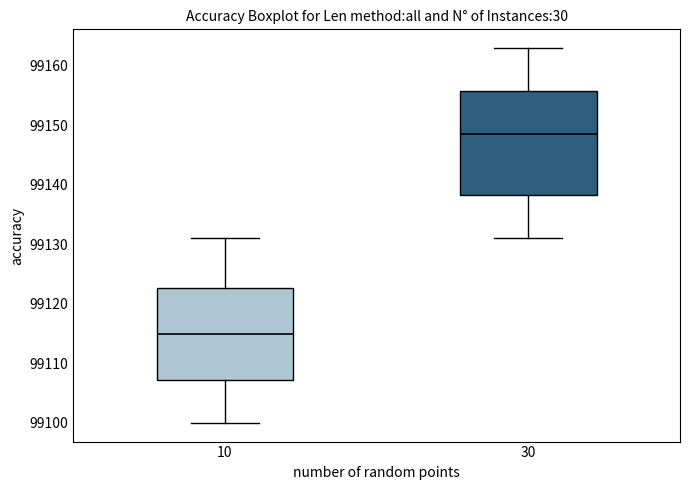

Which box has the highest median line?

30